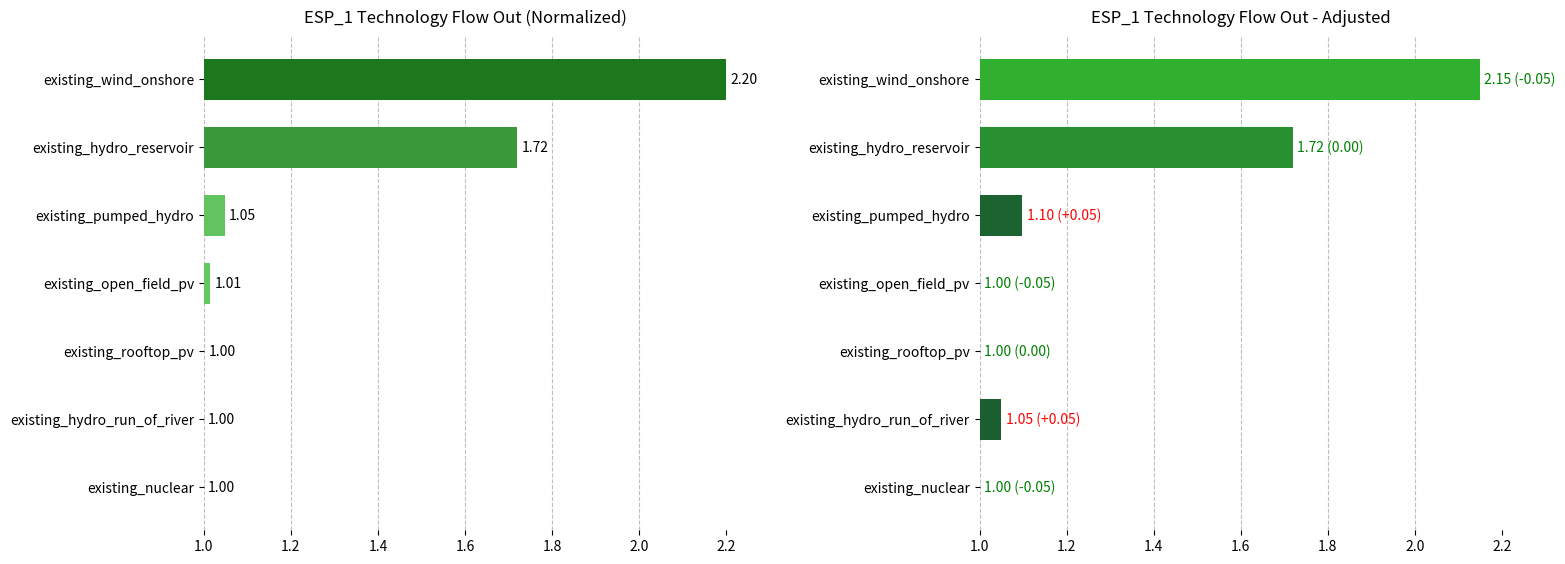

The value at existing_nuclear is 0.3. True or false?

False